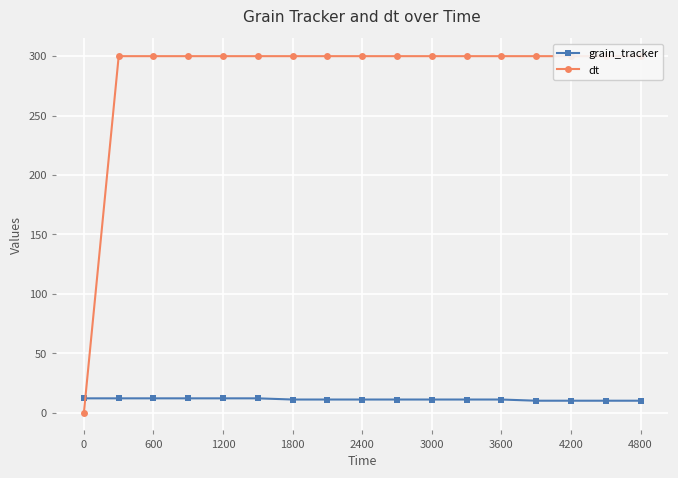

List the series in order of their peak value, highest first.

dt, grain_tracker